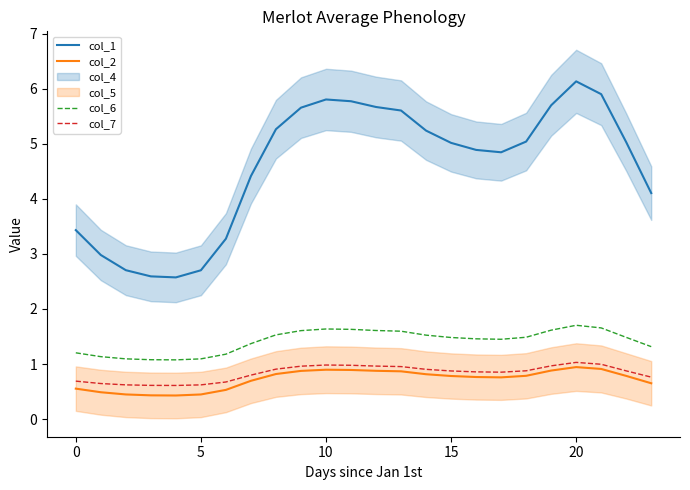

How many lines are shown in the chart?

4